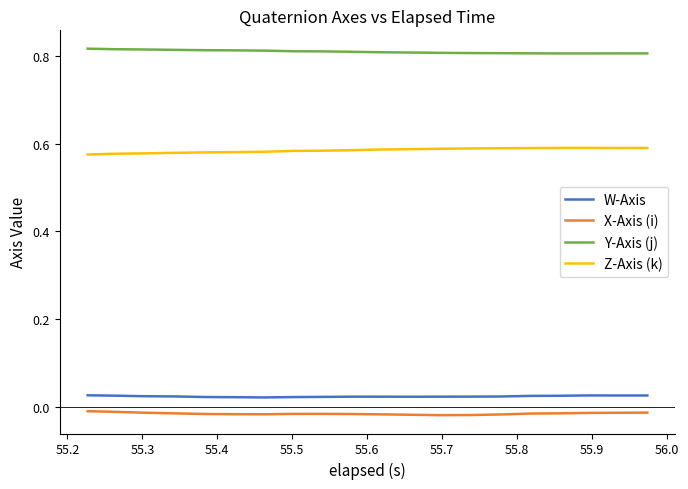

At how many categories does at least one series exceed 0?

20